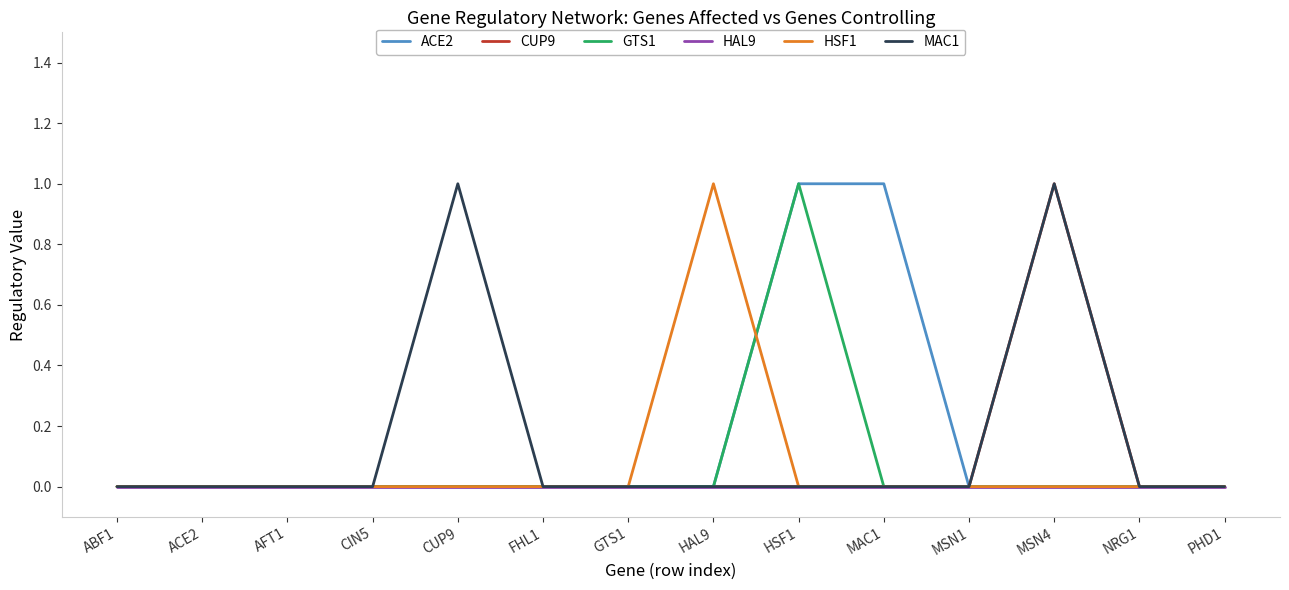

True or false: MAC1 has a value of 0 at ABF1.

True